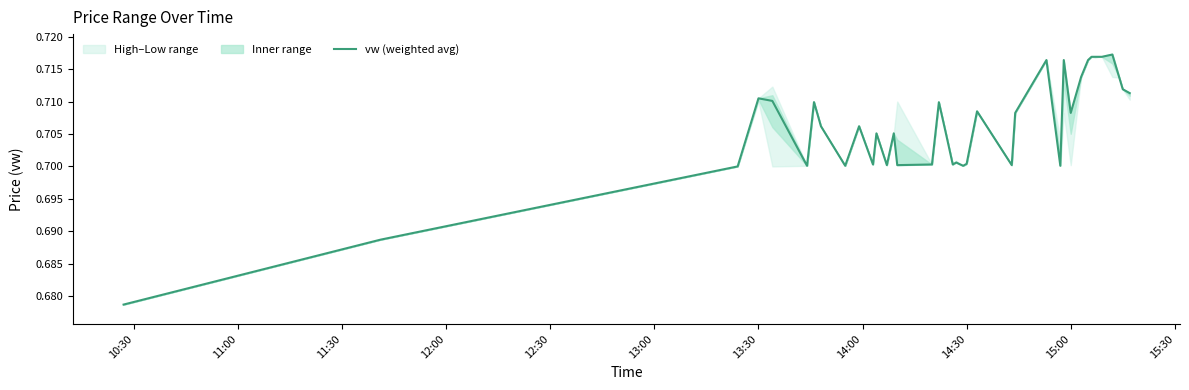

What is the average value?

0.7